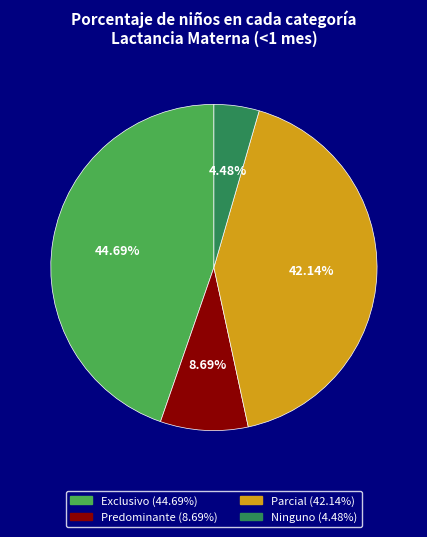

Which category has the biggest portion of the pie?

Exclusivo